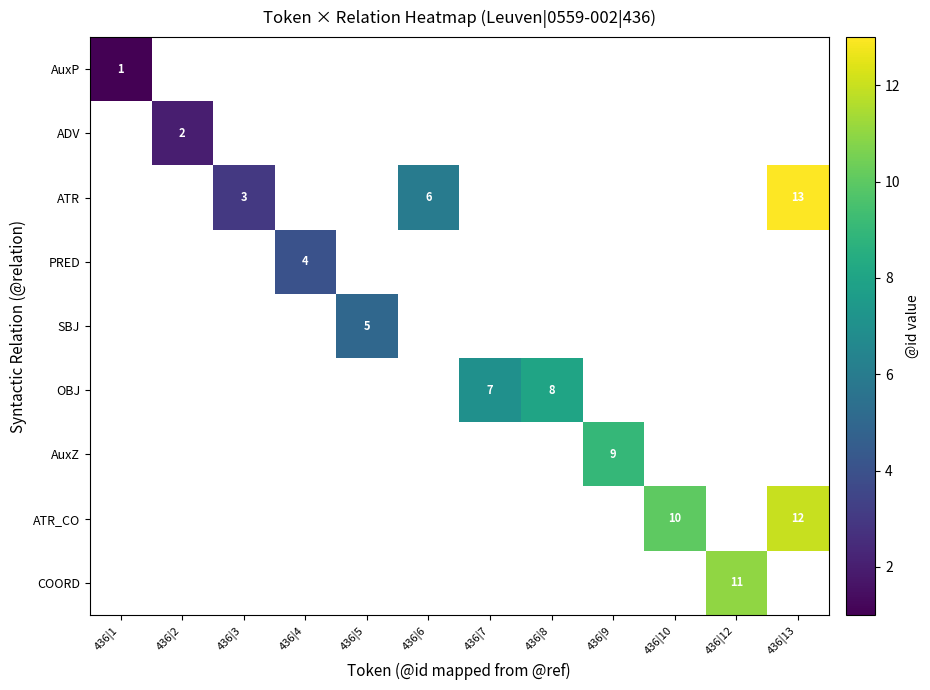

The value of PRED at 436|4 is 4. True or false?

True